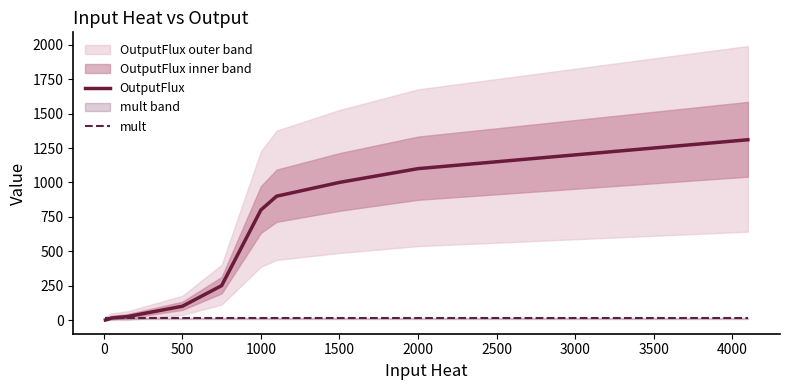

Where is OutputFlux nearest to the value 655?

1000